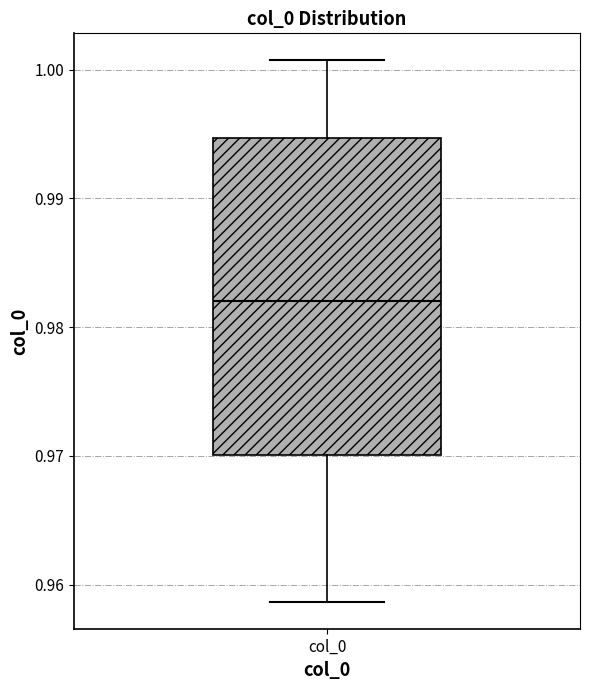

Transcribe this box plot: give where the median line is, the range the box spans, and where the two whiskers end, as read against the y-axis. The values are not printed on the chart, so give them approximately, as read against the axis.

median 0.982, box 0.970 to 0.995, whiskers 0.959 to 1.001